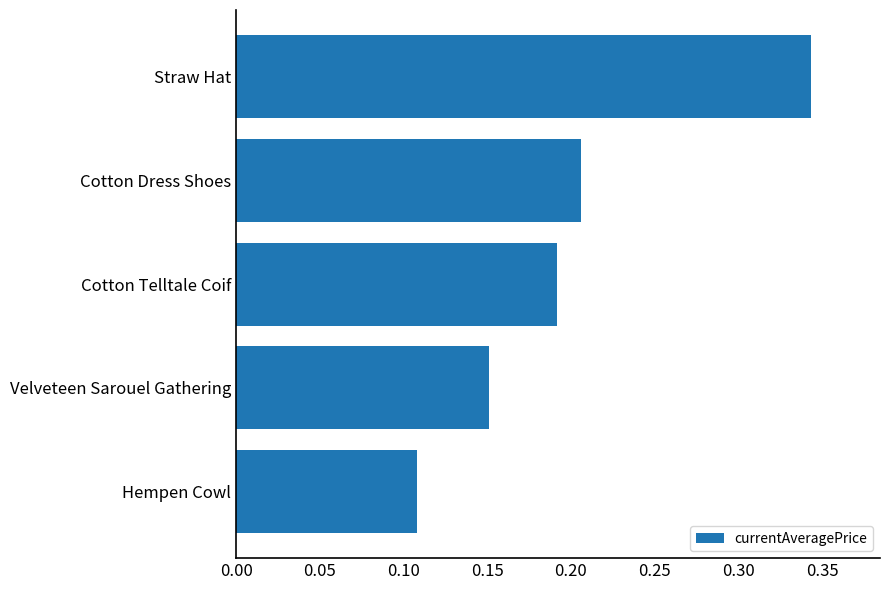

Are the bars horizontal?

Yes